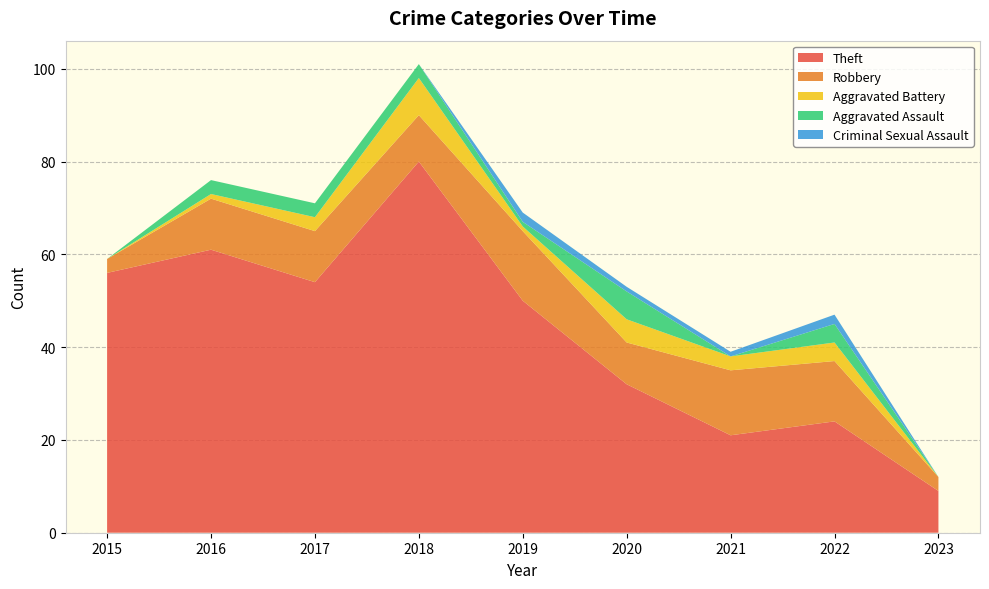

Reading left to right, what are all the values shown in this chart?

Theft: 56	61	54	80	50	32	21	24	9
Robbery: 3	11	11	10	15	9	14	13	3
Aggravated Battery: 0	1	3	8	1	5	3	4	0
Aggravated Assault: 0	3	3	3	1	6	0	4	0
Criminal Sexual Assault: 0	0	0	0	2	1	1	2	0